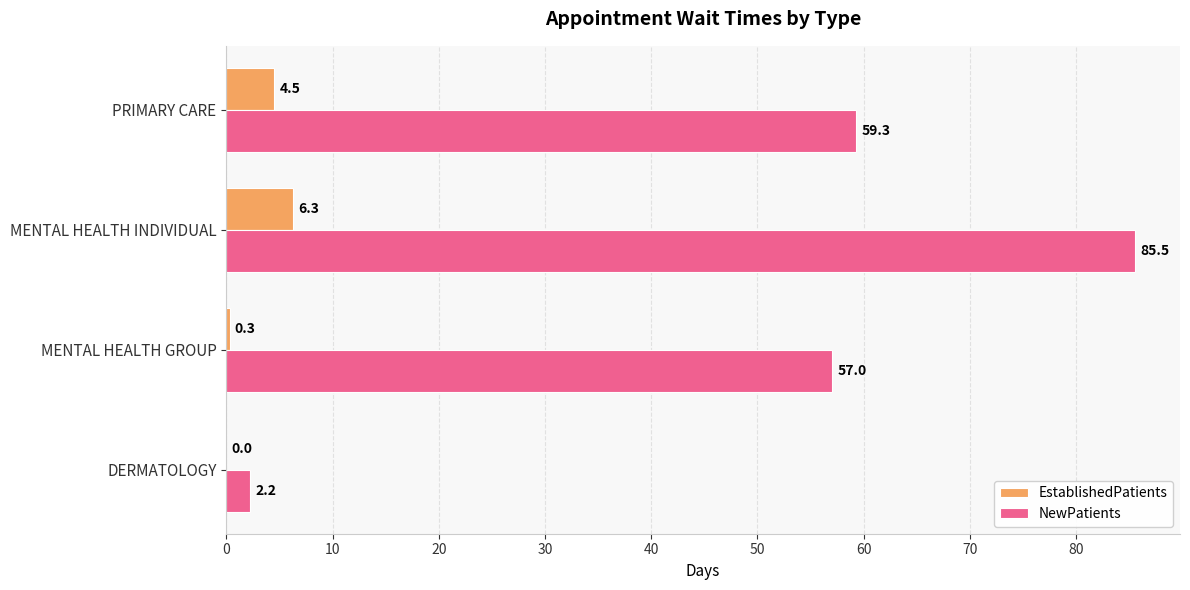

What is the sum of the NewPatients values at DERMATOLOGY and MENTAL HEALTH GROUP?

59.2